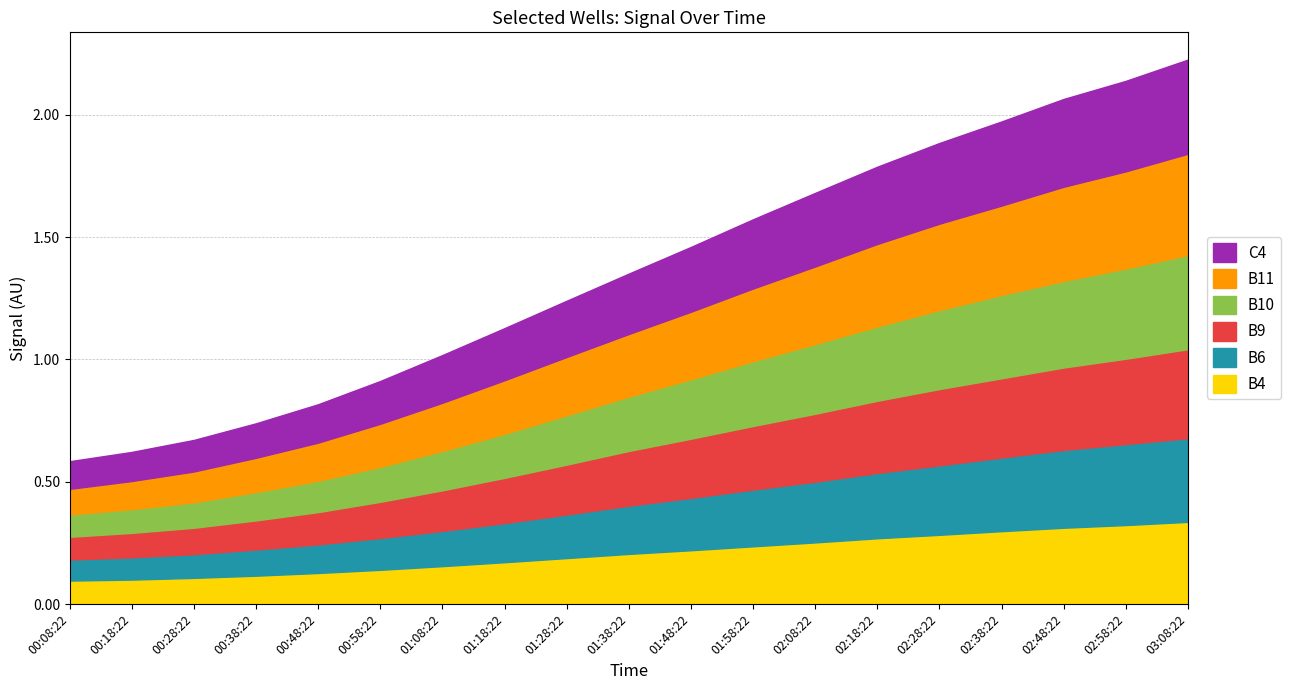

Is the value of C4 at 00:28:22 greater than the value of B11 at 00:08:22?

Yes